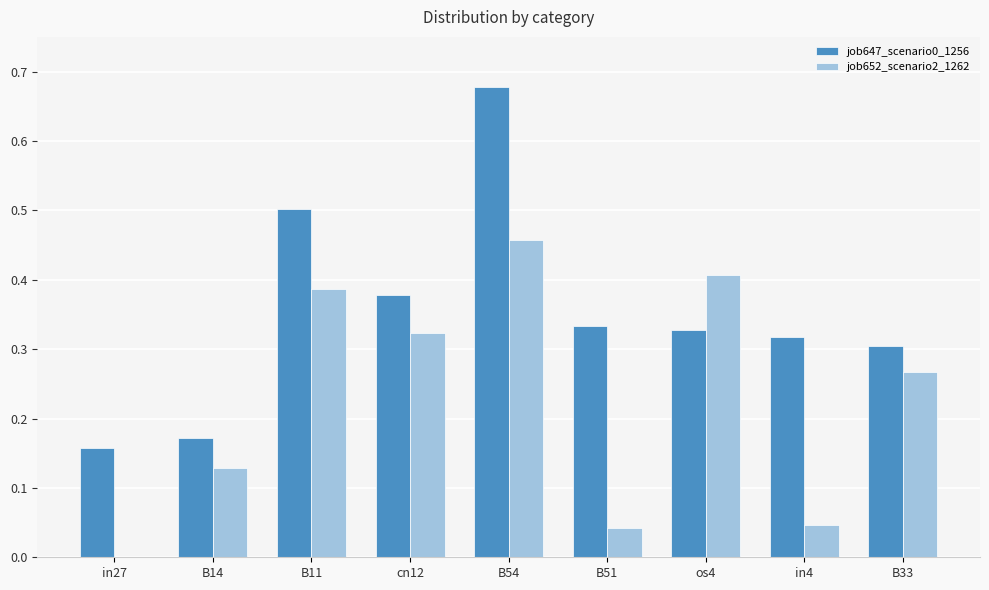

Between B54 and in4, which series saw the biggest shift?

job652_scenario2_1262